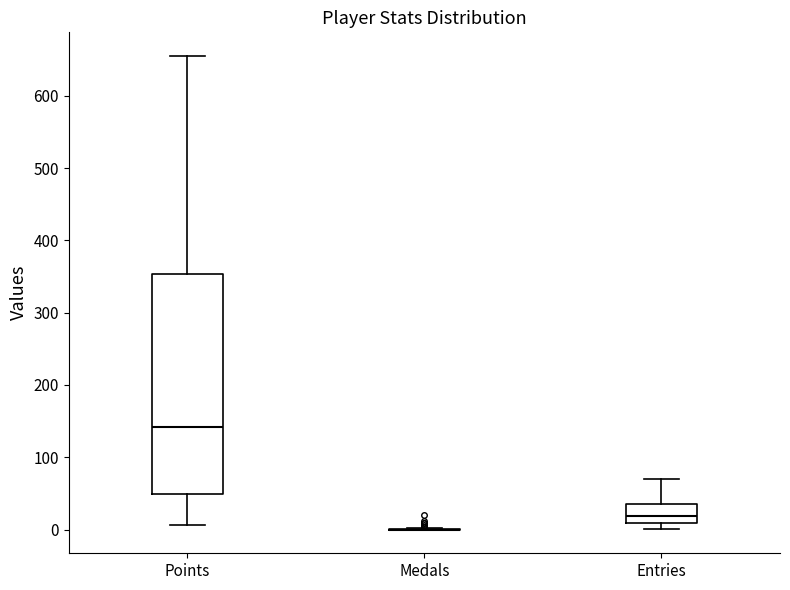

Reading left to right, transcribe this box plot: for each box, give where its median line is, the range the box spans, and where its two whiskers end, as read against the y-axis. The values are not printed on the chart, so give them approximately, as read against the axis.

Points: median 140, box 50 to 350, whiskers 10 to 660
Medals: box collapsed to a line at 0, whiskers 0 to 0
Entries: median 20, box 10 to 40, whiskers 0 to 70